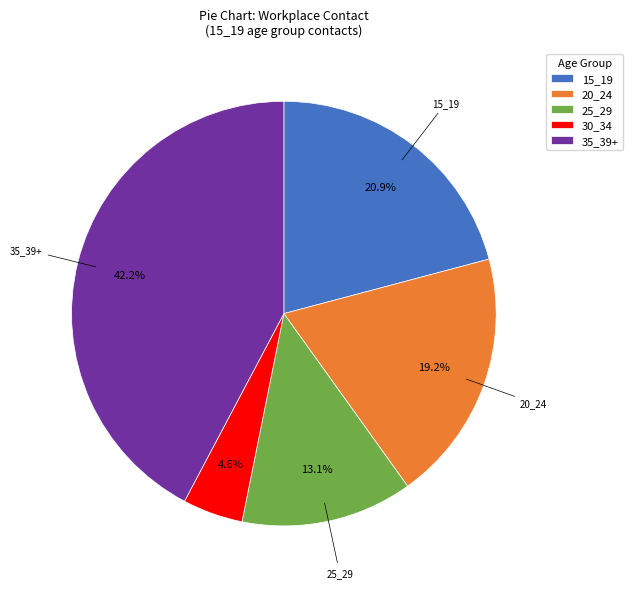

How many segments does this pie chart have?

5